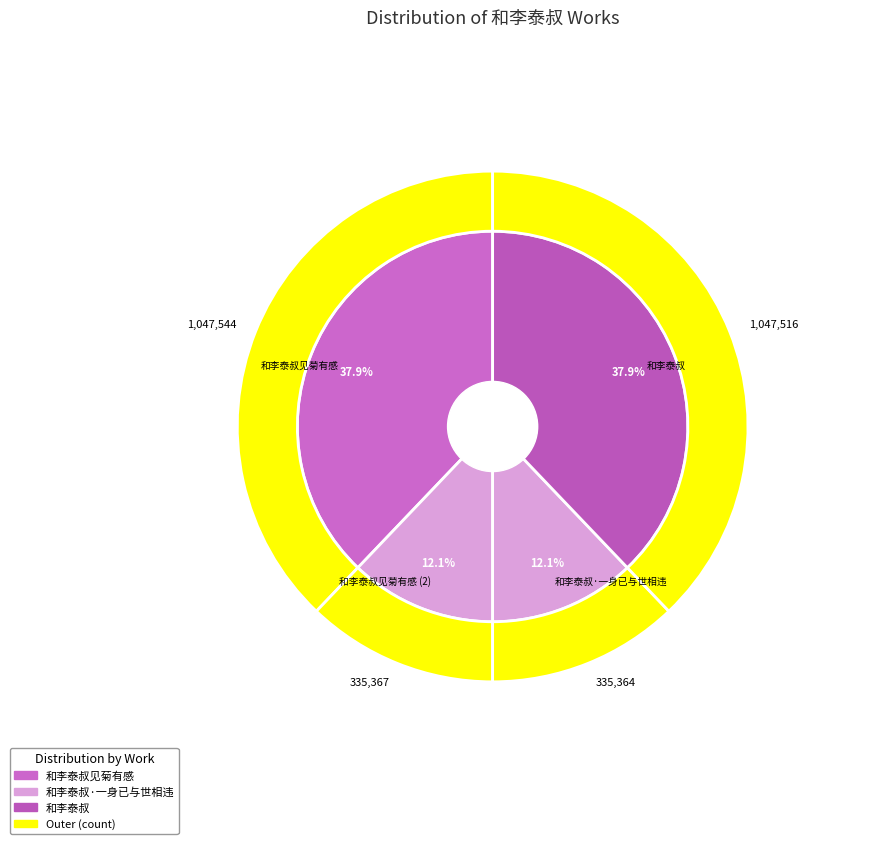

Count the number of slices in the pie.

4